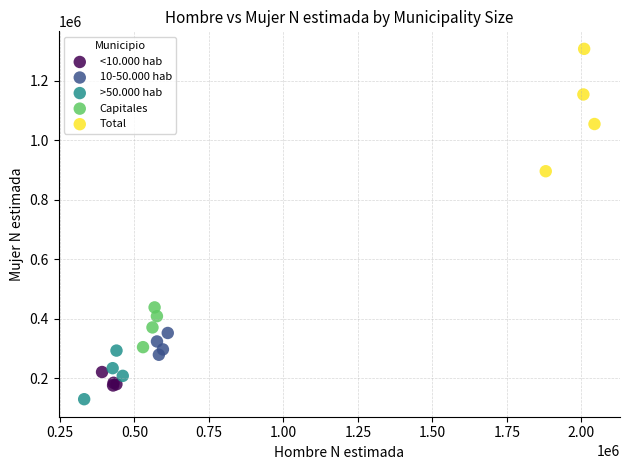

Which series has the largest Y range (max minus min)?

Total